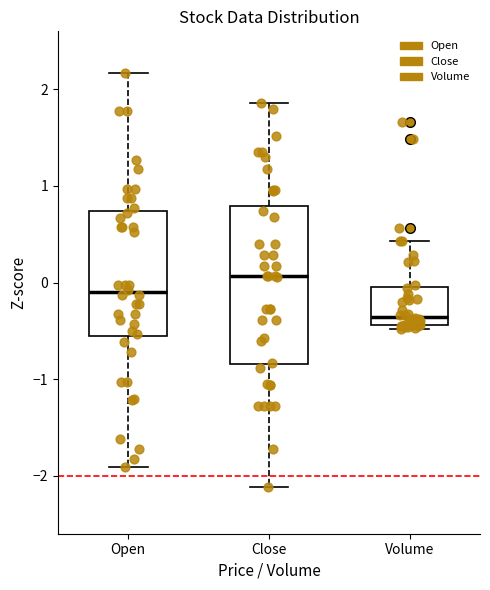

Comparing the boxes themselves (not the whiskers), which one is the tallest?

Close